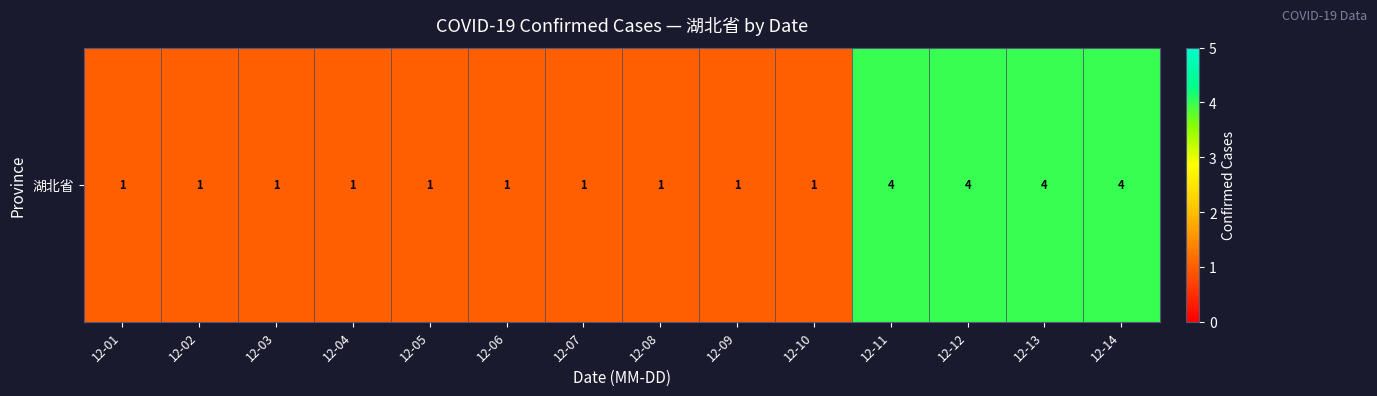

What is the sum of all values?

26